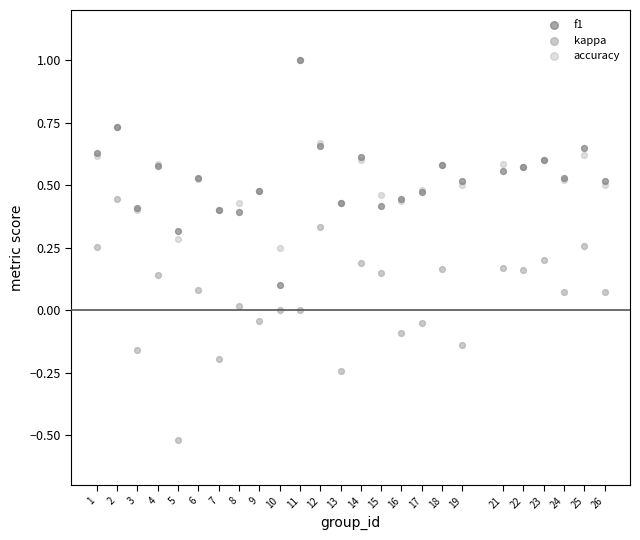

Which series has the widest spread of Y values?

kappa